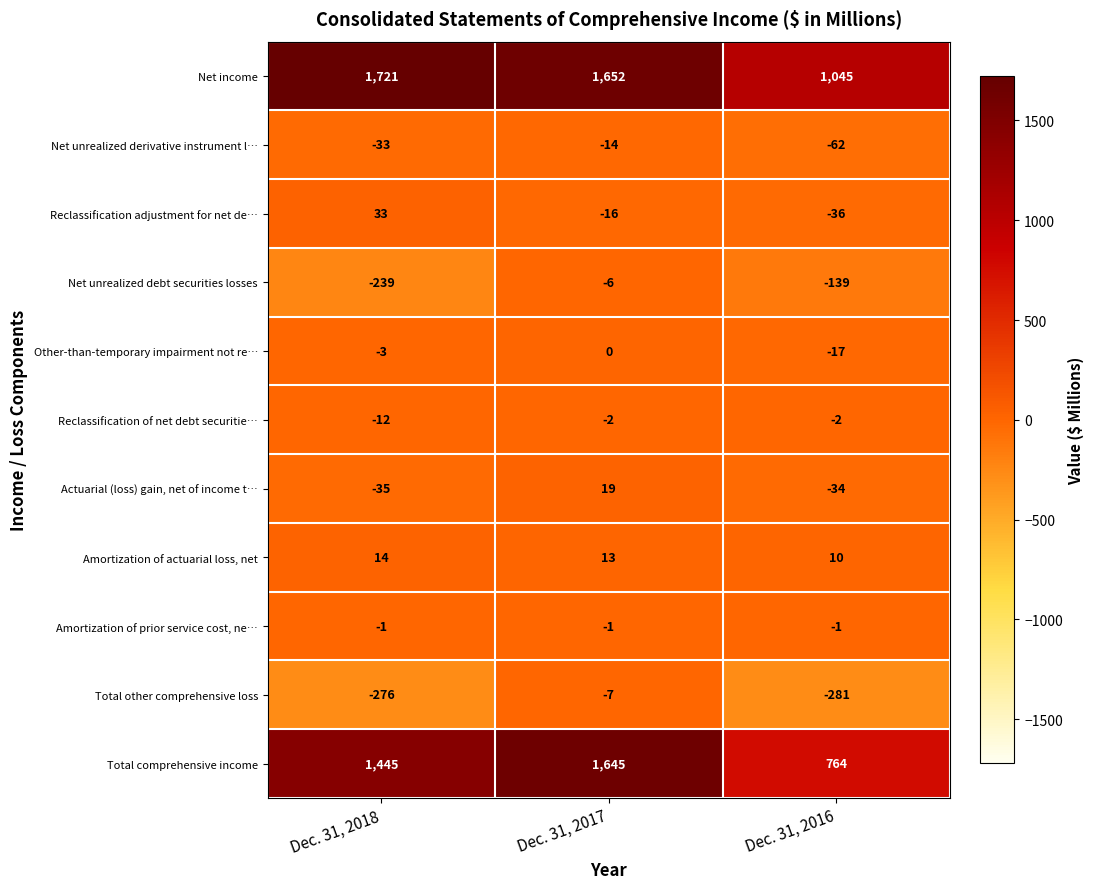

True or false: Net income has a value of 1721 at Dec. 31, 2018.

True